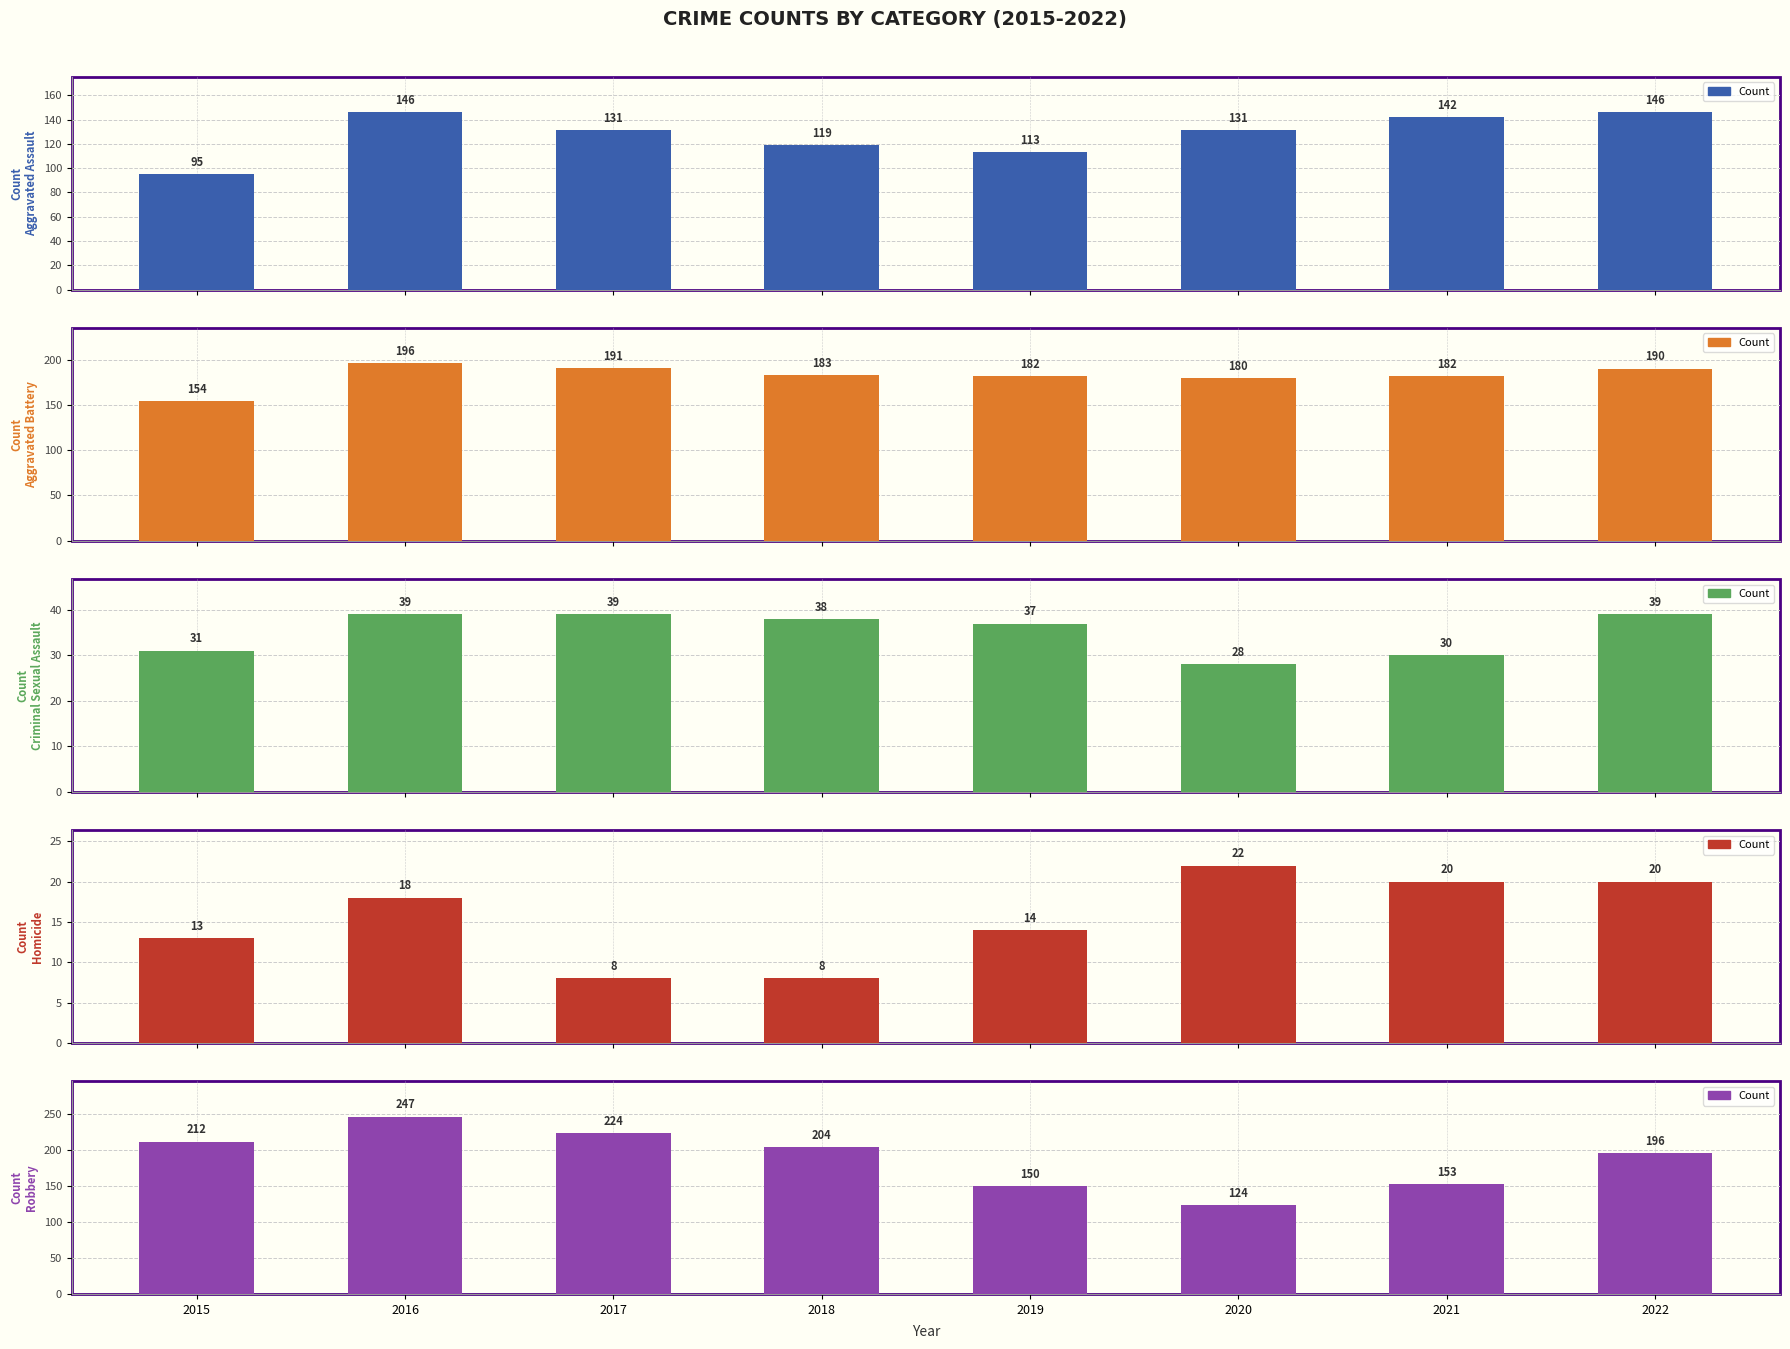

How many values in the Robbery series exceed 204?

3